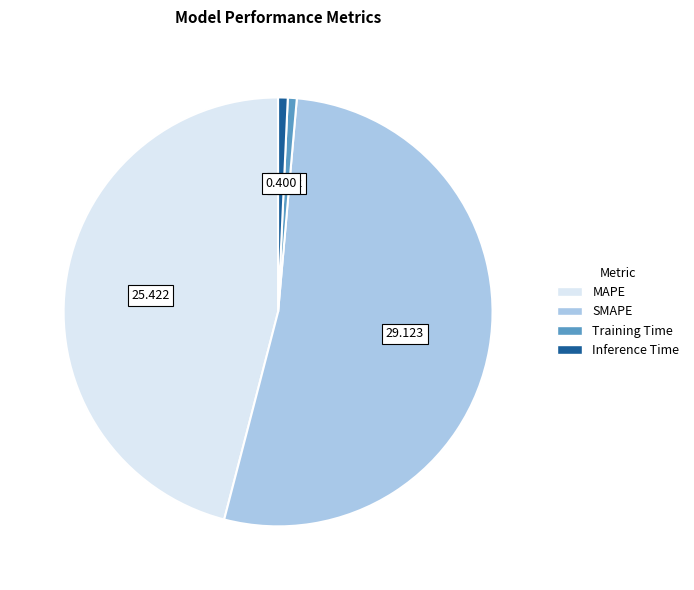

Combined, do Inference Time and Training Time account for over 50%?

No